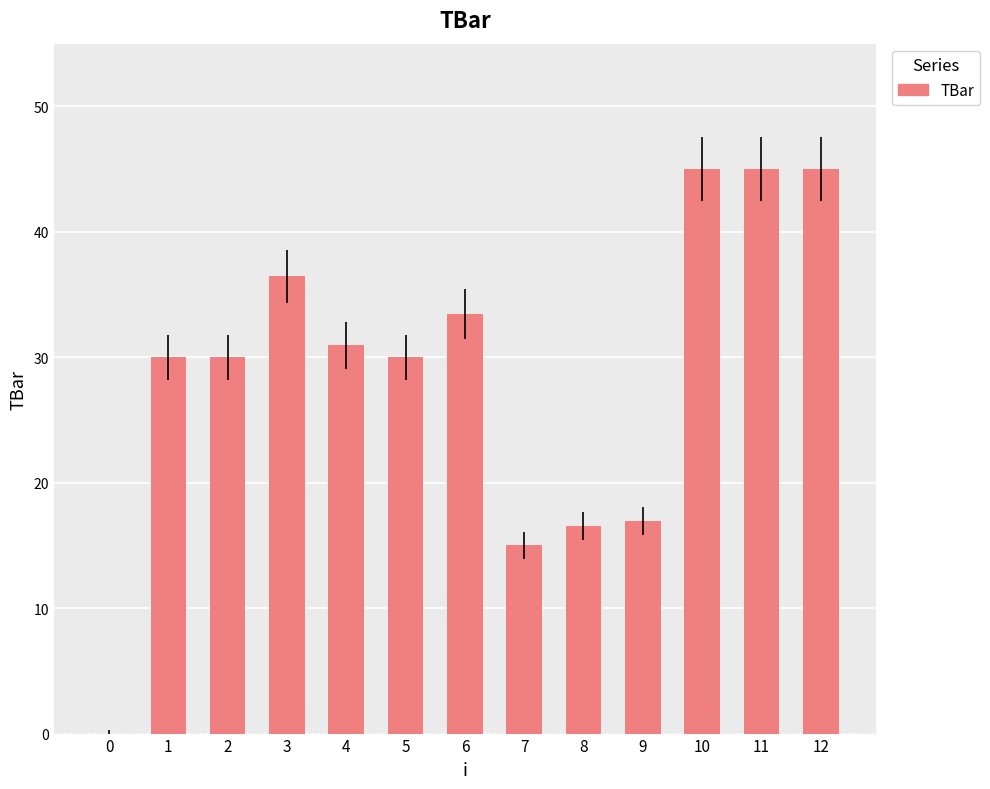

Reading right to left, what are all the values shown in this chart?

12=45.0	11=45.0	10=45.0	9=16.9	8=16.5	7=15.0	6=33.5	5=30.0	4=30.9	3=36.4	2=30.0	1=30.0	0=0.0